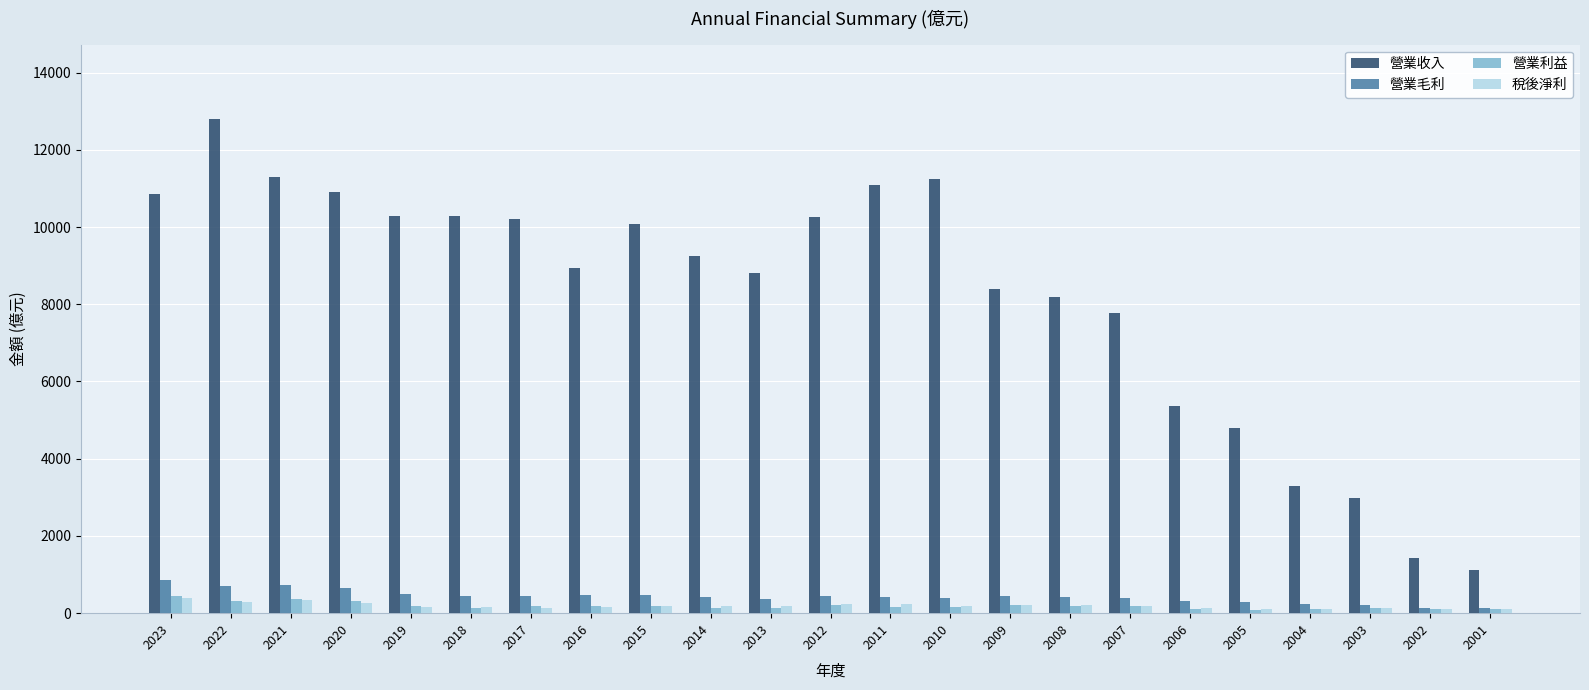

True or false: 營業收入 has a value of 8398.0 at 2009.

True